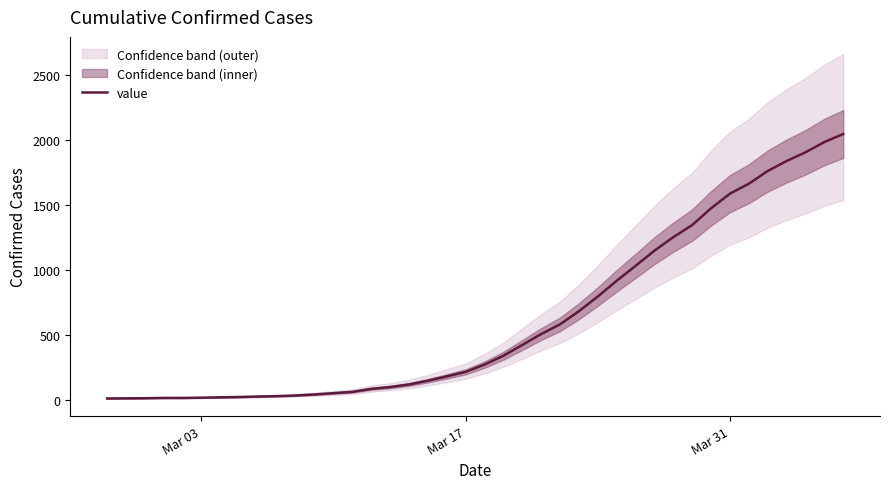

How many values exceed 274?

19